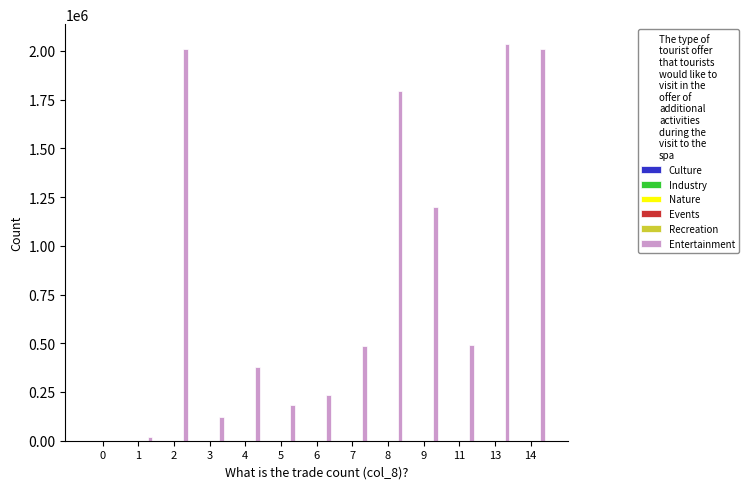

What is the sum of all Entertainment values?

10963511